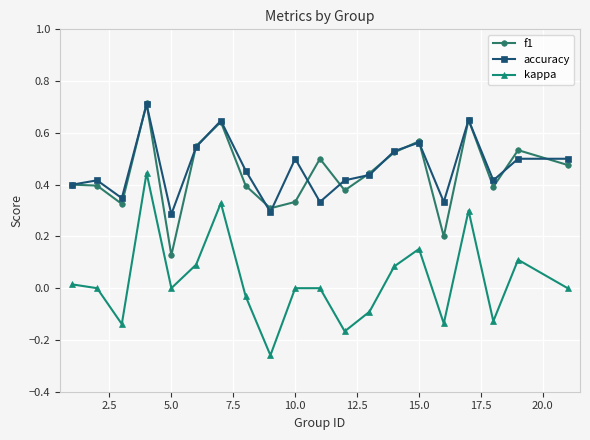

Which series has the largest range (max minus min)?

kappa